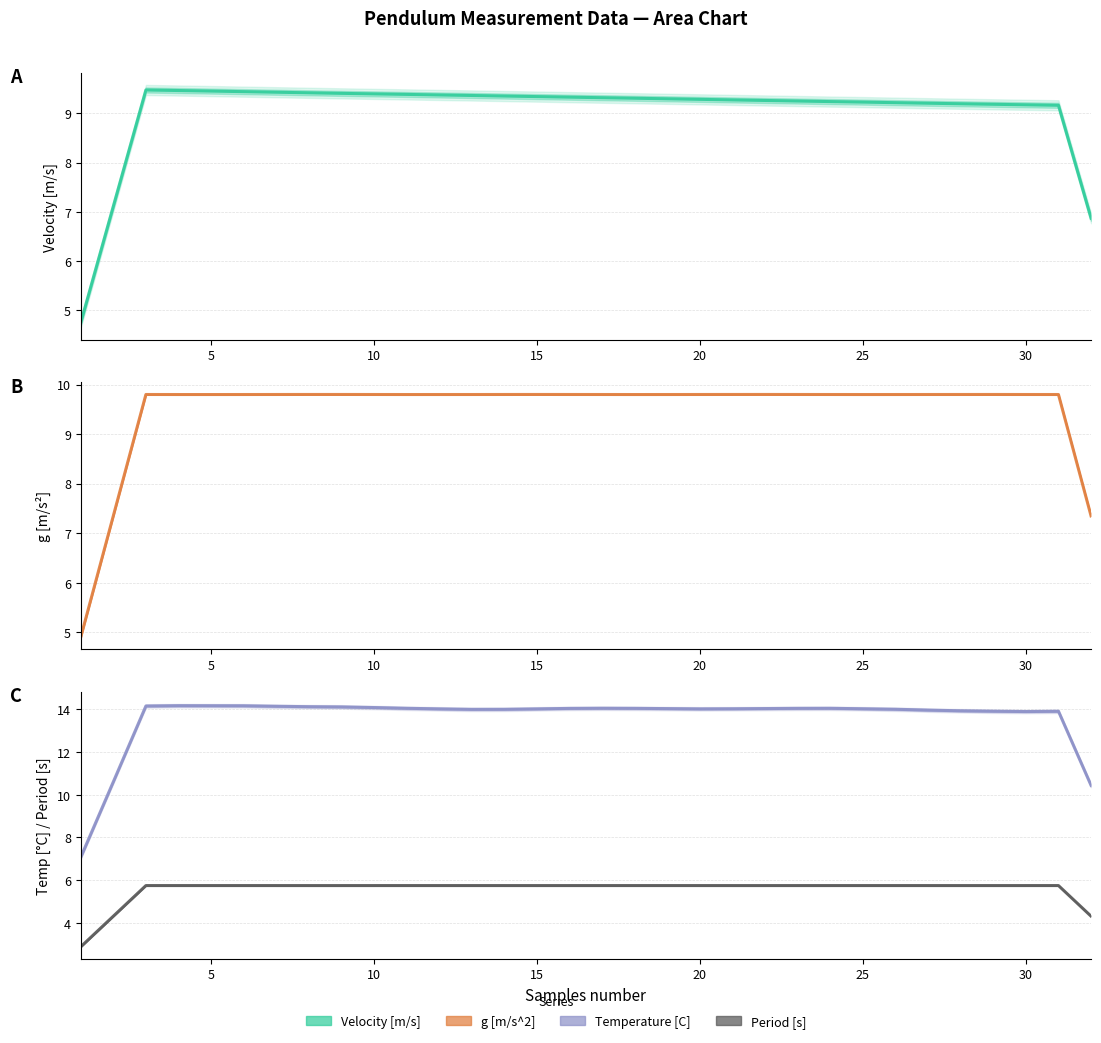

What is the average value of the Velocity [m/s] series?

9.0